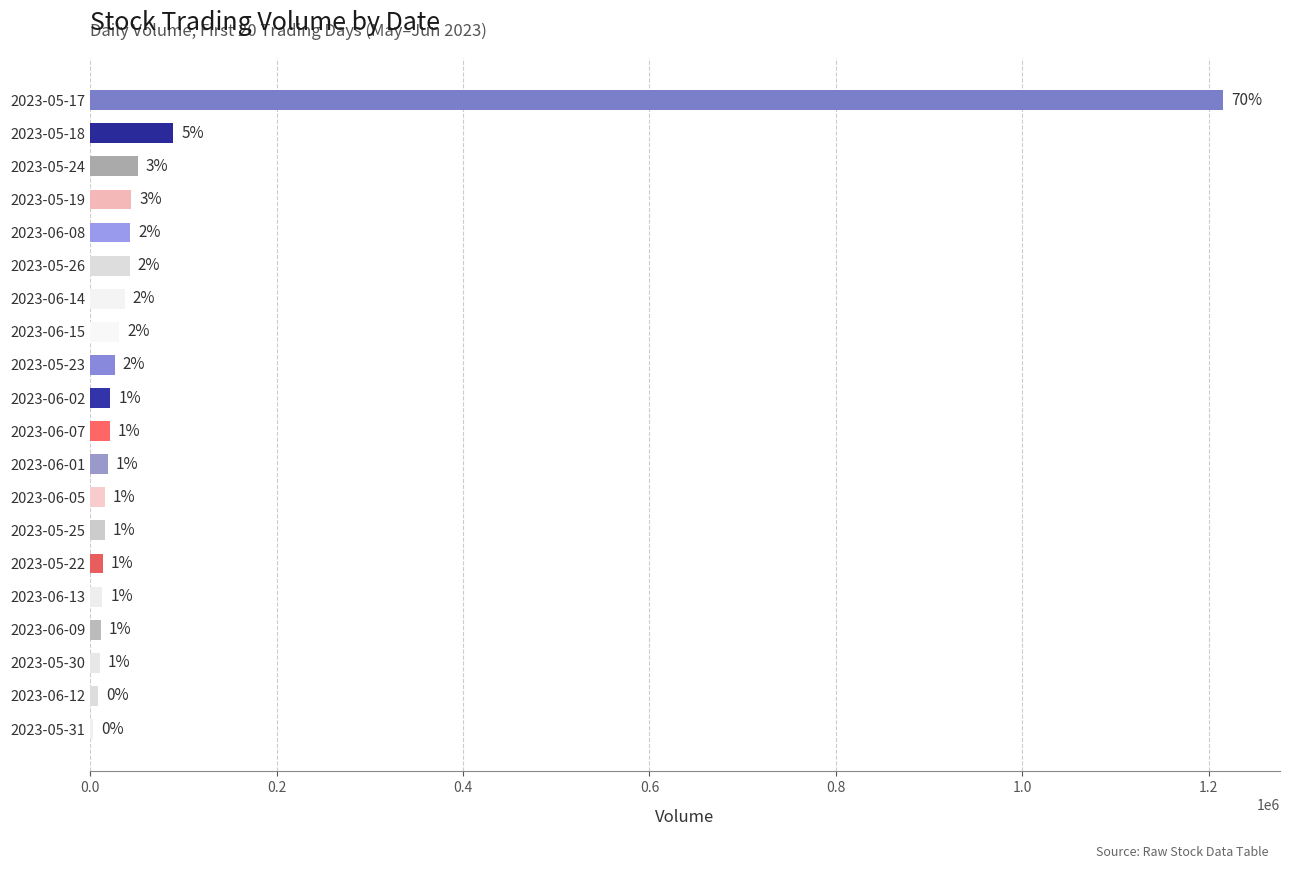

Are the bars horizontal?

Yes